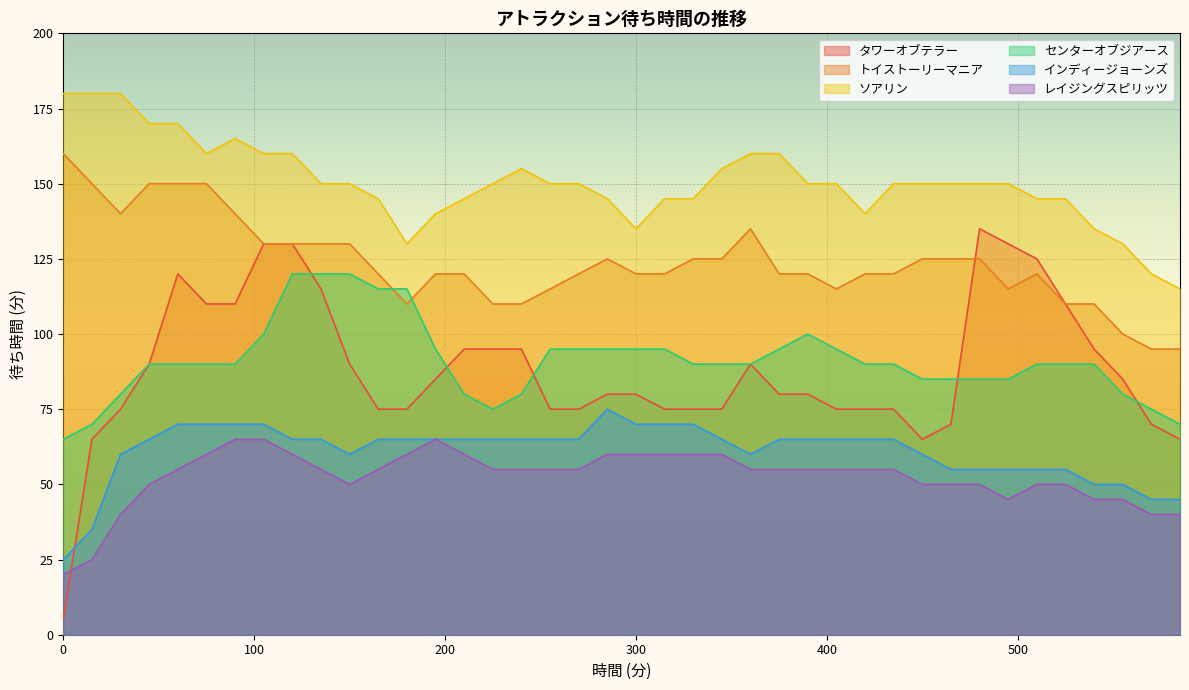

What is the spread (max minus min) of values at 300?

75